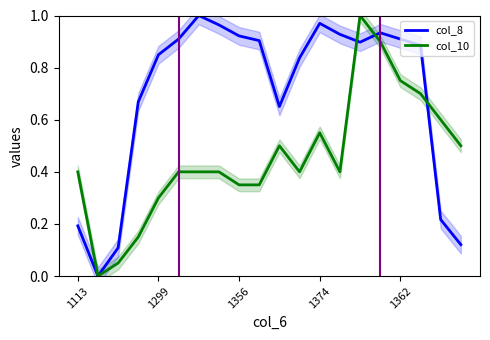

Is the value of col_10 at 1374 greater than the value of col_8 at 1299?

No